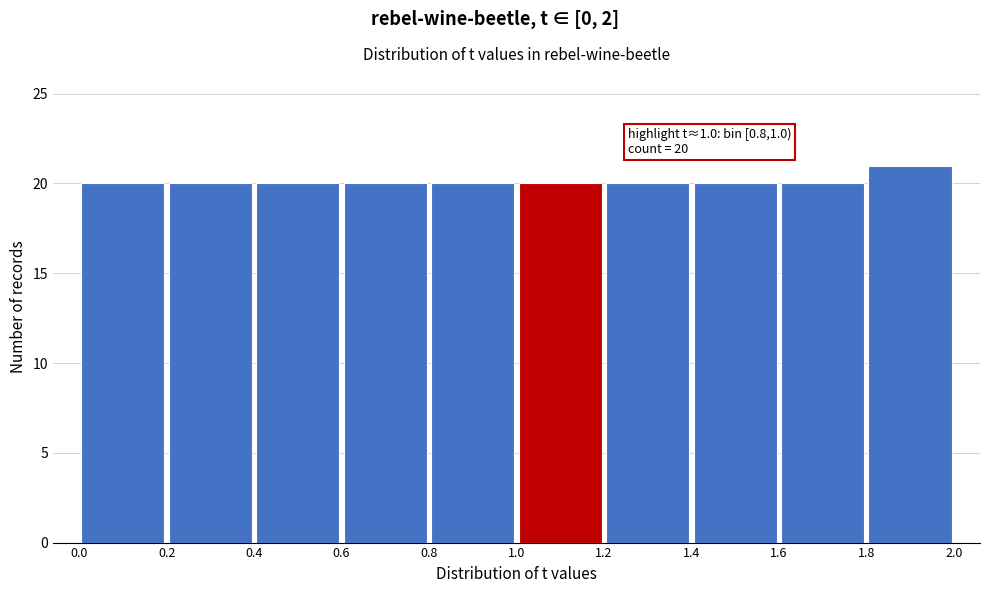

Which range on the x-axis has the tallest bar?

1.8 to 2.0